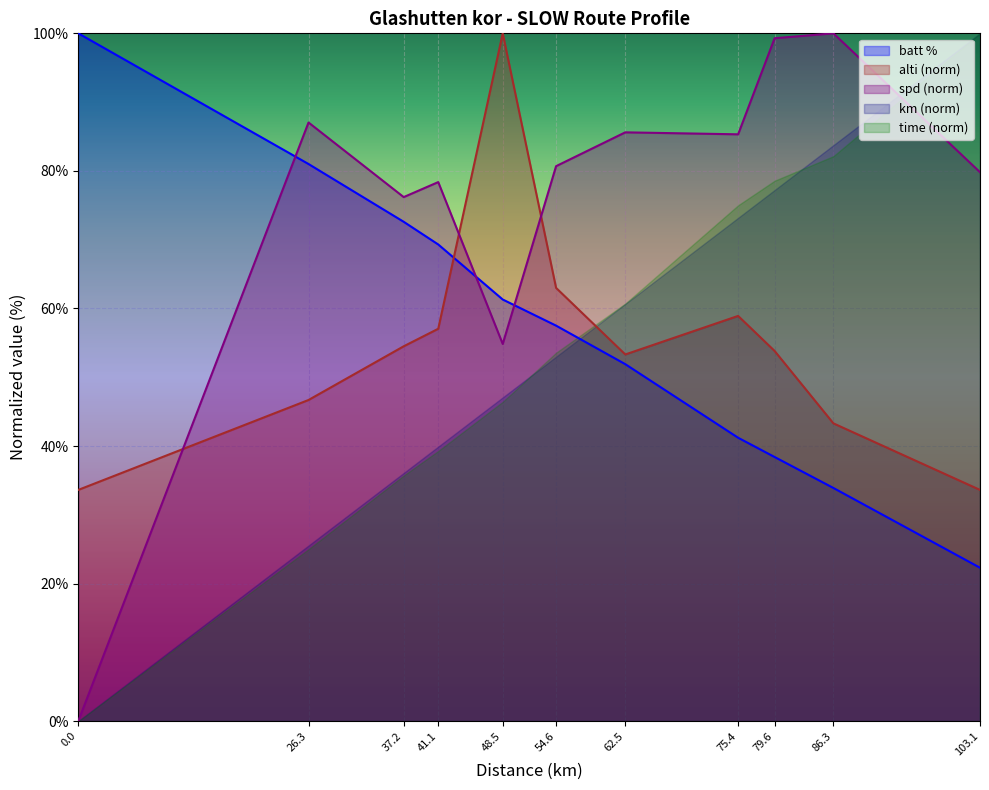

Where do time (norm) and alti (norm) first cross each other?

54.6 and 62.5